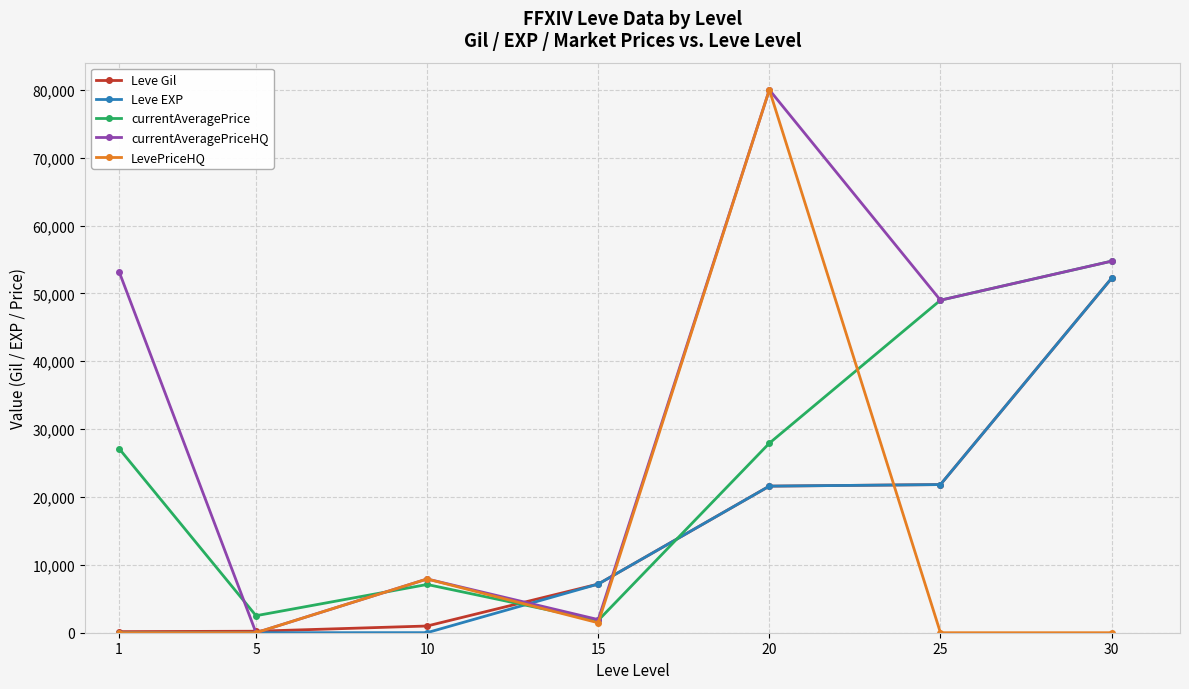

The currentAveragePriceHQ series shows 53200.0 at 1. True or false?

True